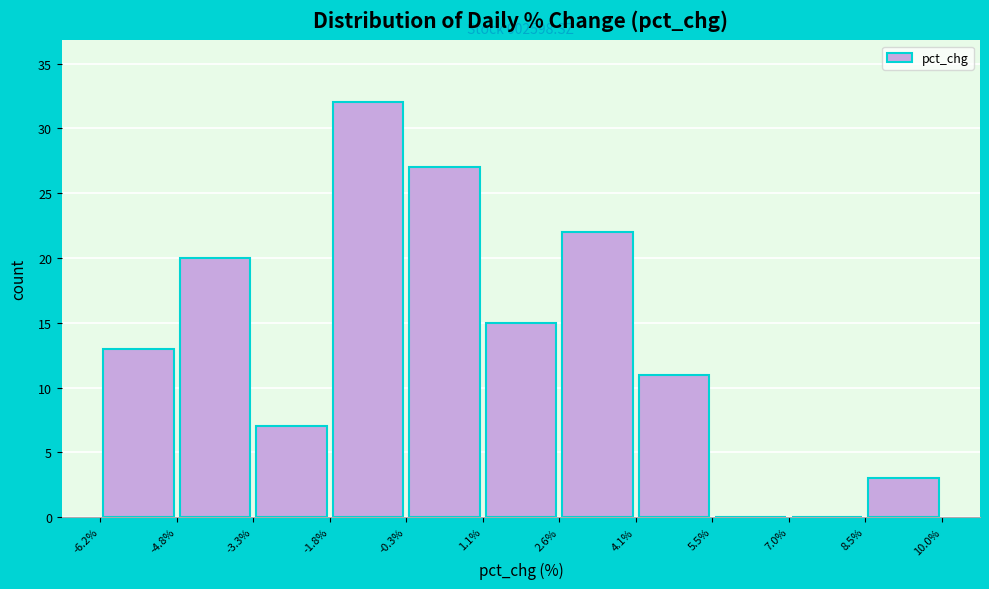

Over which range of the x-axis is the bar tallest?

-1.8% to -0.3%